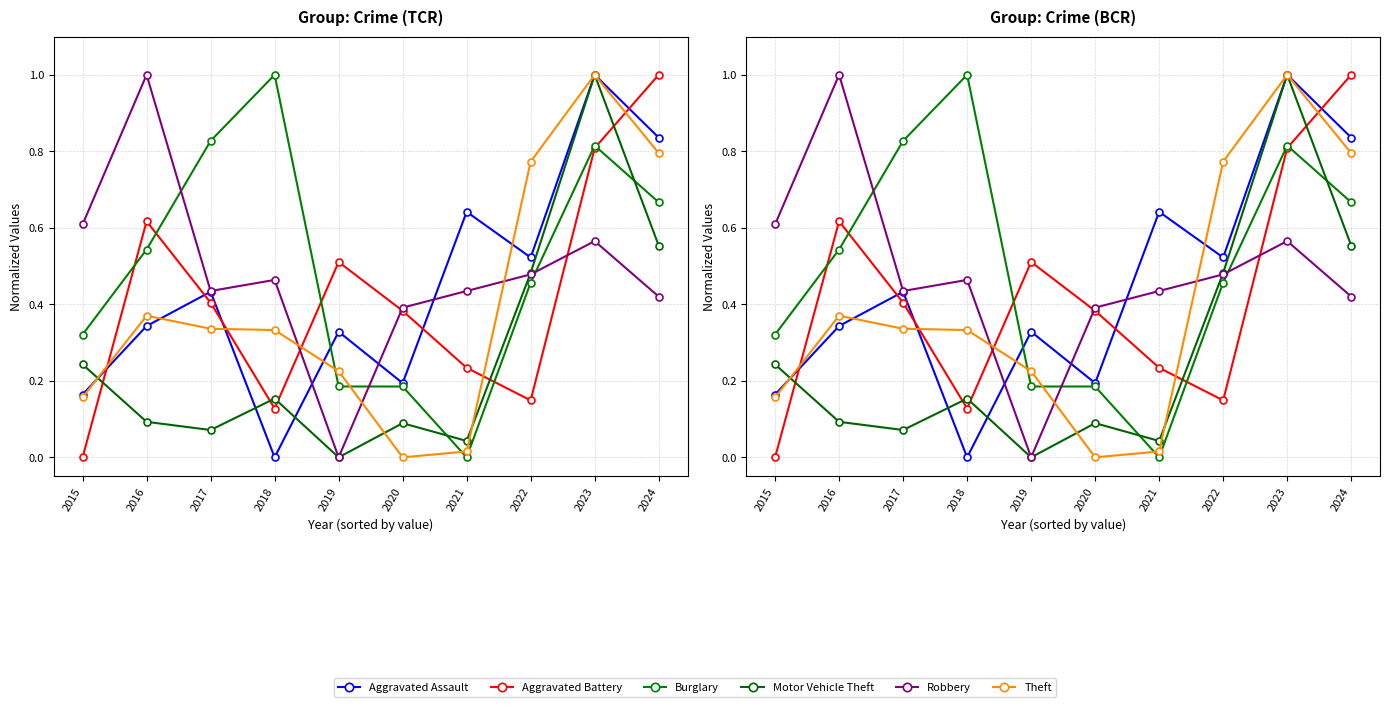

Which series has the widest spread of values?

Aggravated Assault